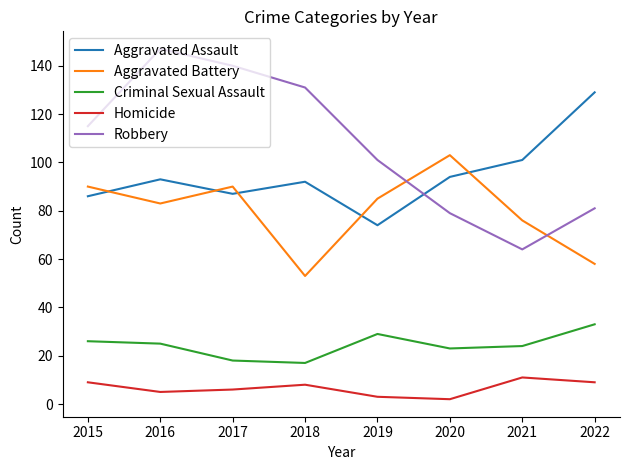

True or false: Robbery and Aggravated Battery intersect in this chart.

True